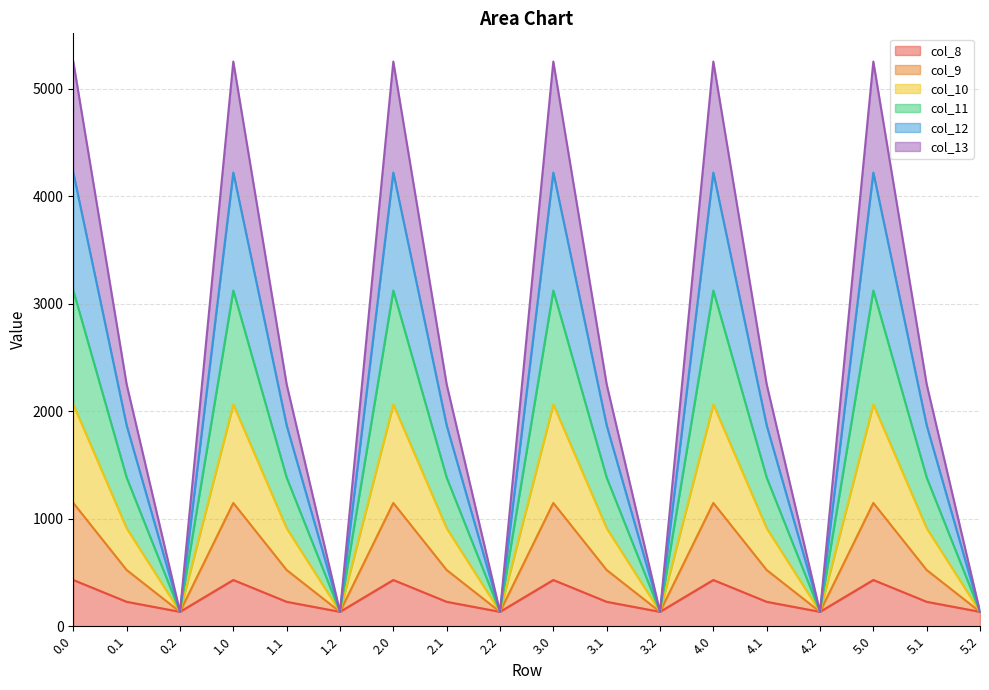

What is the total value across all series at 2.1?

2251.2